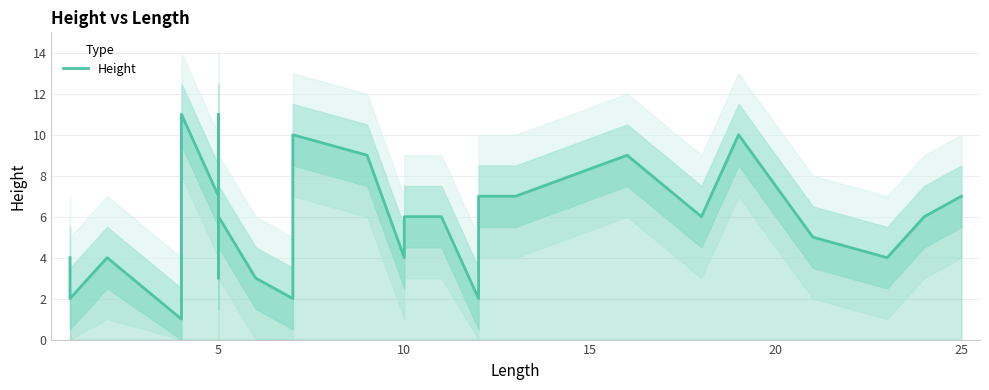

How many lines are shown in the chart?

1